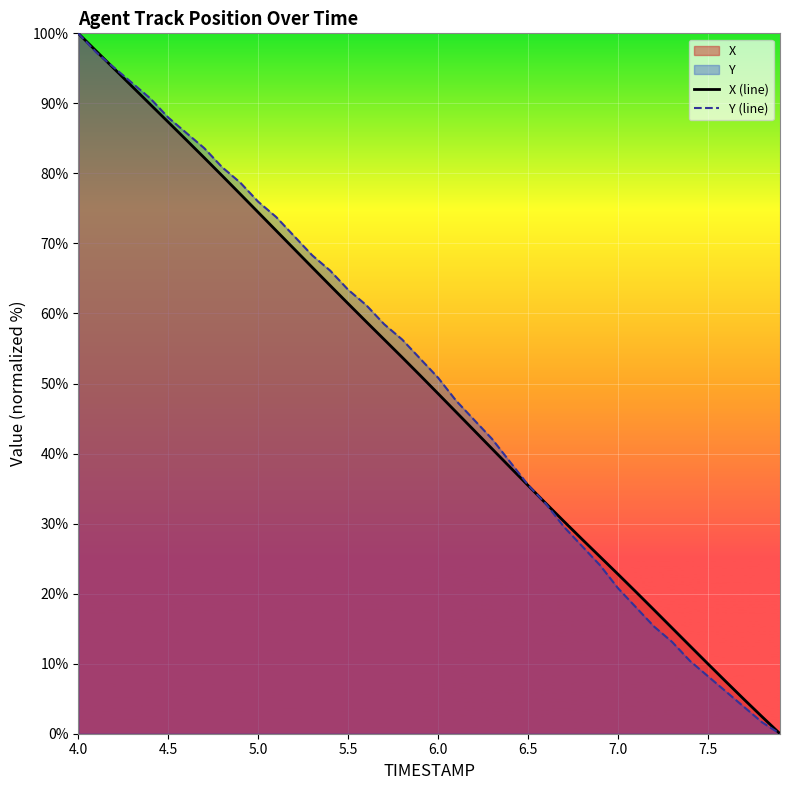

True or false: X (line) has more than 0 points higher than both neighbors.

False